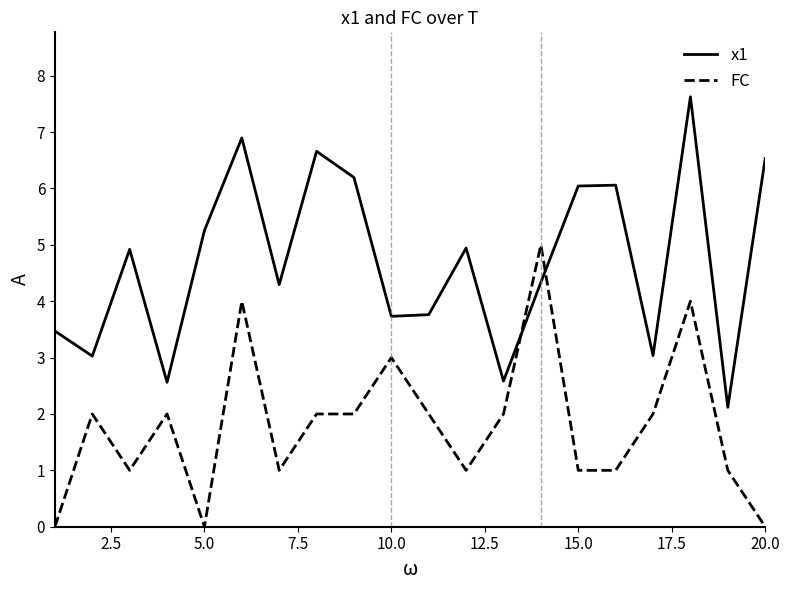

Which series has the largest total across all categories?

x1